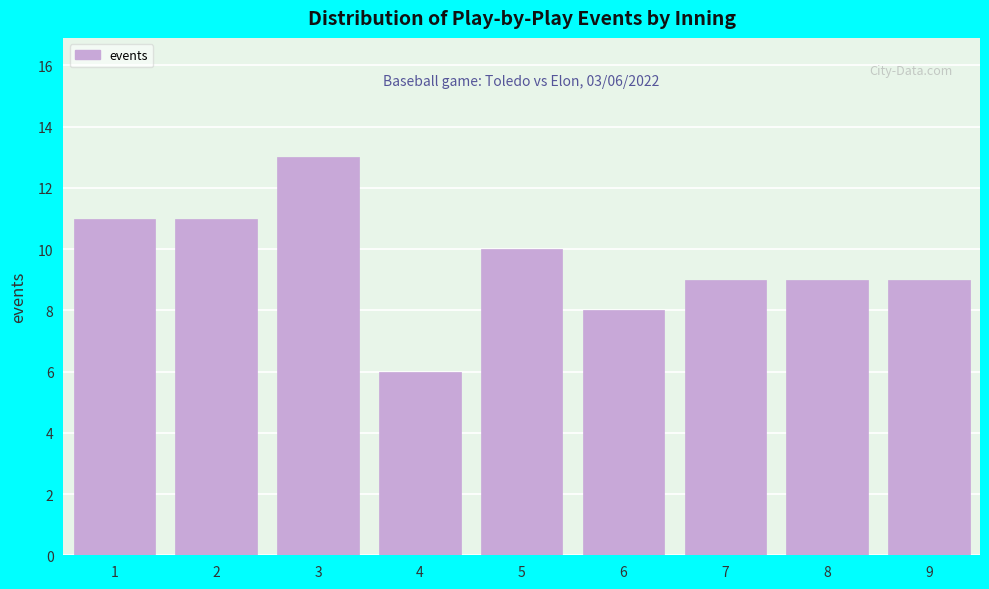

Reading left to right, list all the values displayed in this chart.

11	11	13	6	10	8	9	9	9